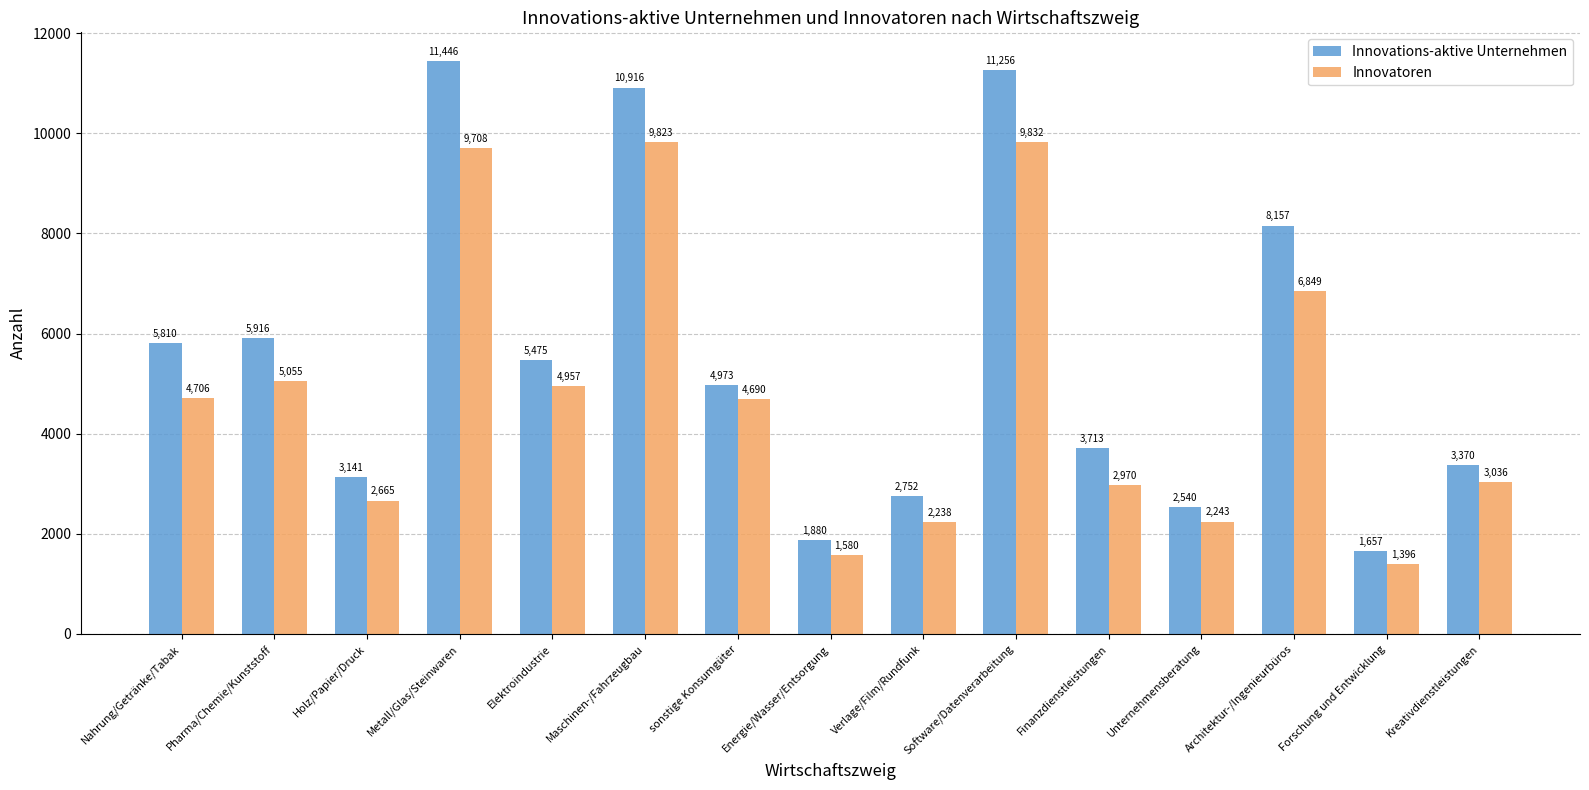

Between Energie/Wasser/Entsorgung and Software/Datenverarbeitung, which series saw the biggest shift?

Innovations-aktive Unternehmen